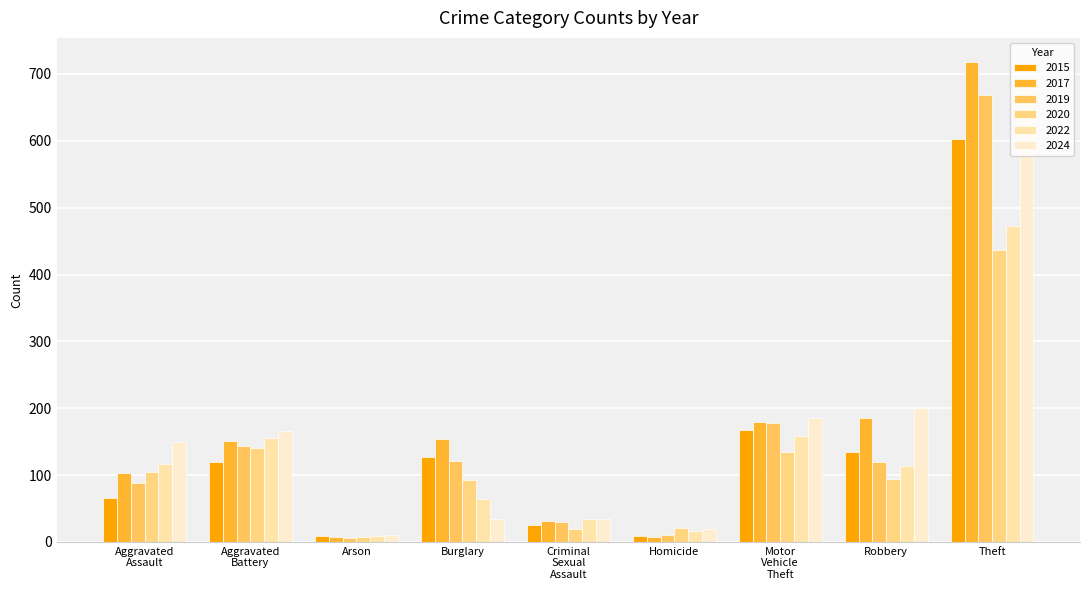

How many categories are shown in the chart?

9